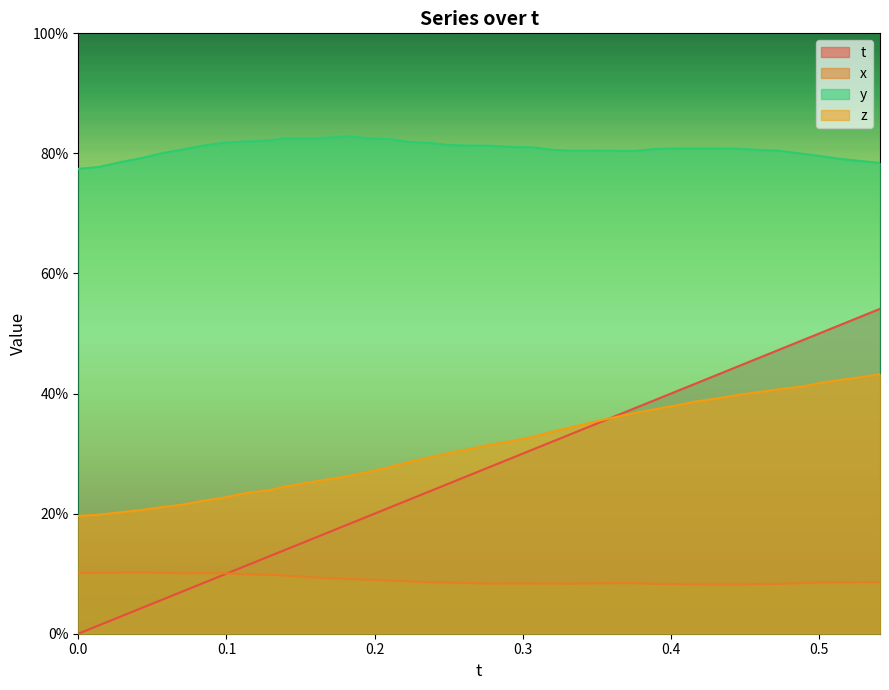

True or false: z has more than 1 interior local peaks.

False